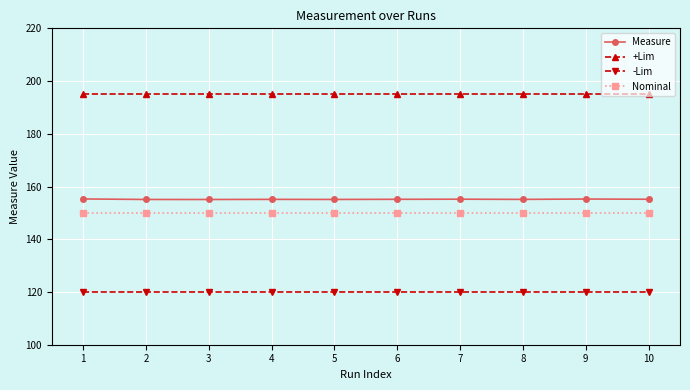

What is the difference between the highest and lowest values at 1?

75.0